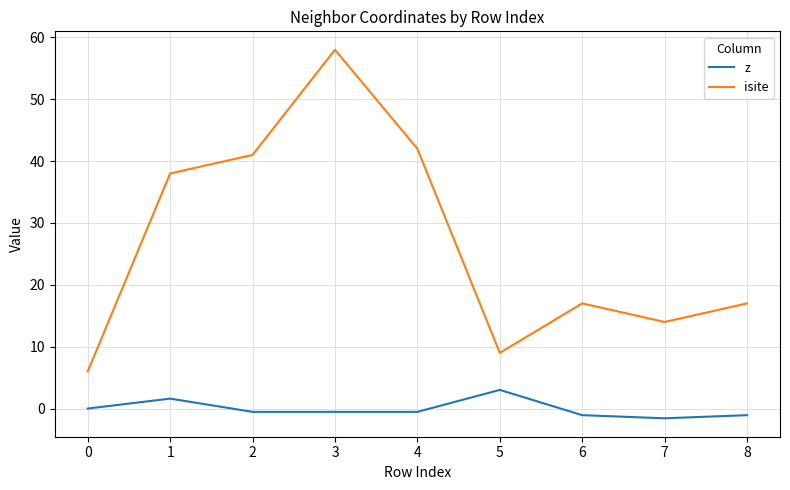

What are all the series names shown in the legend?

z, isite